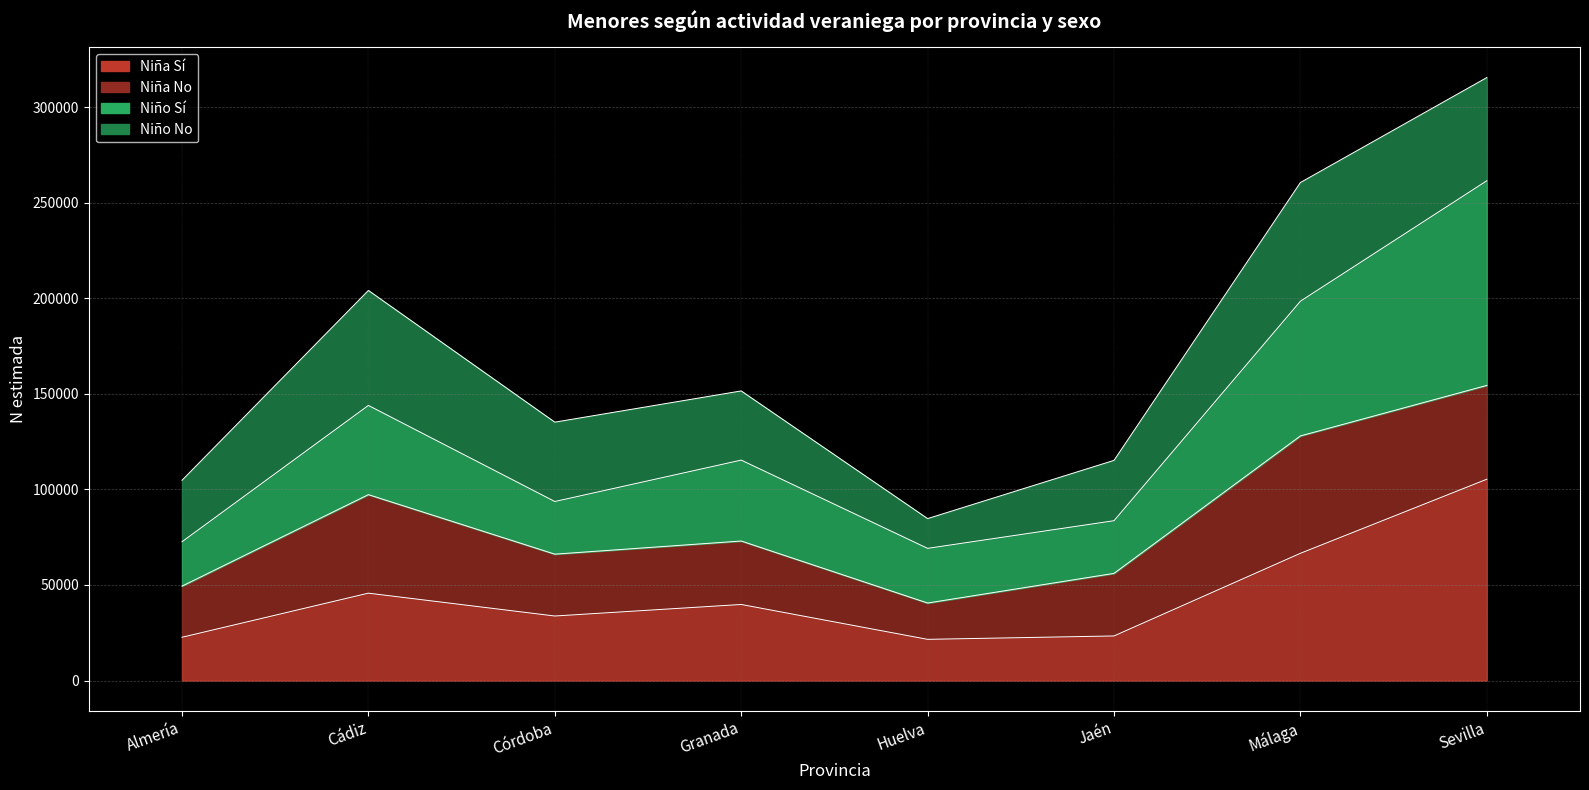

Where does the Niña Sí (N estimada) series first go above 39783?

Cádiz